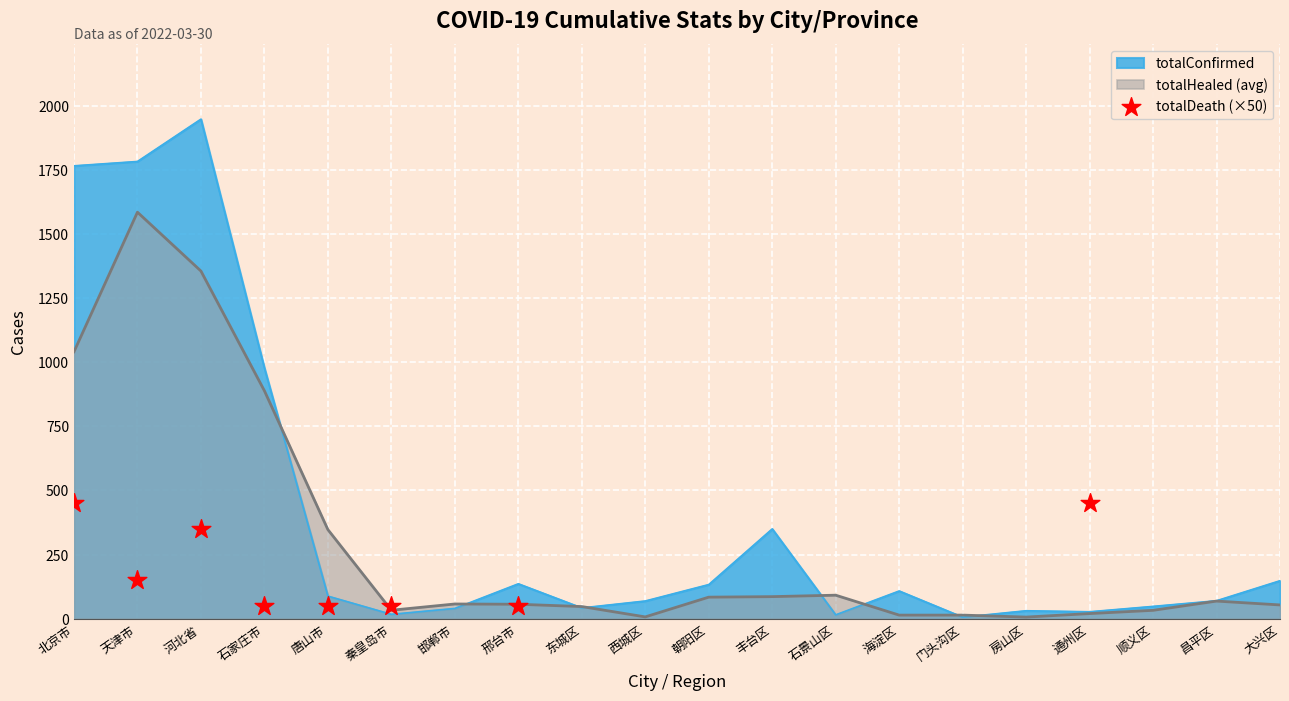

The value of totalConfirmed at 天津市 is 1782.0. True or false?

True